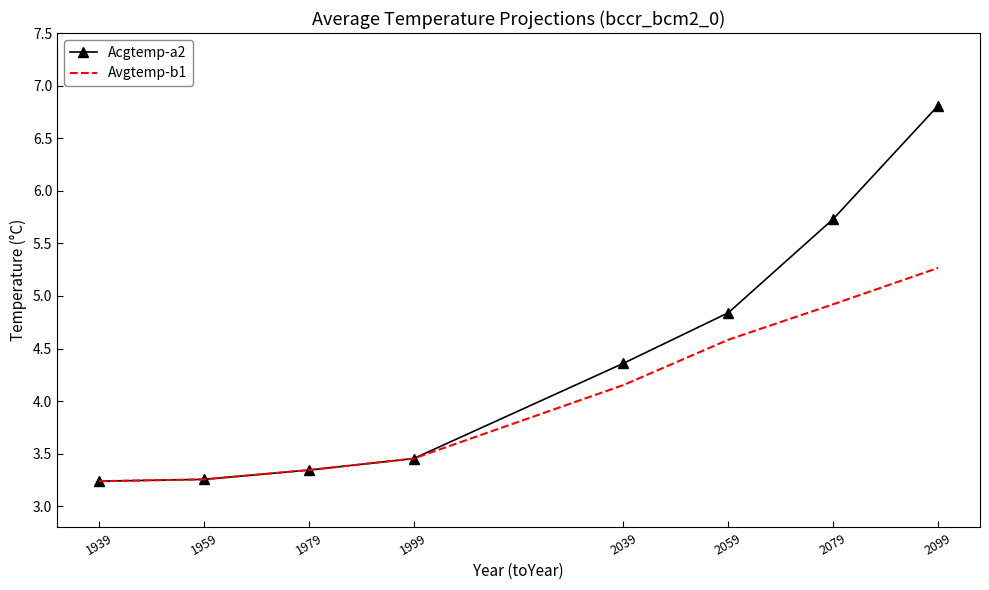

Rank the series by their maximum value, from highest to lowest.

Acgtemp-a2, Avgtemp-b1